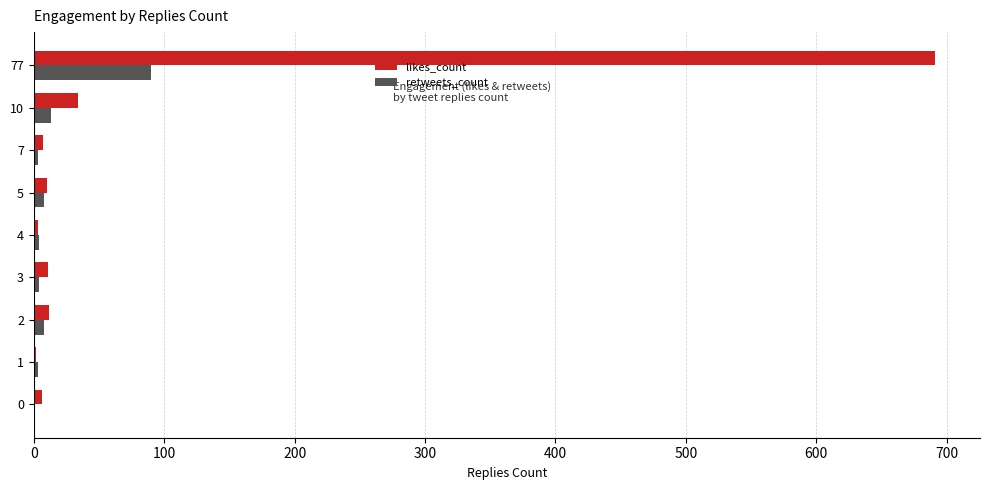

True or false: likes_count has a value of 6 at 0.

True